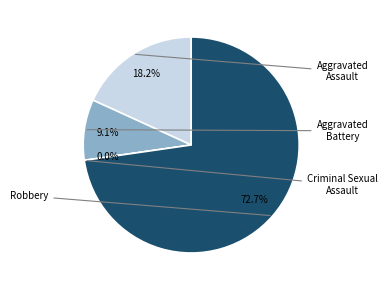

To the nearest percent, what is the combined percentage of Criminal Sexual Assault and Aggravated Assault?

18%